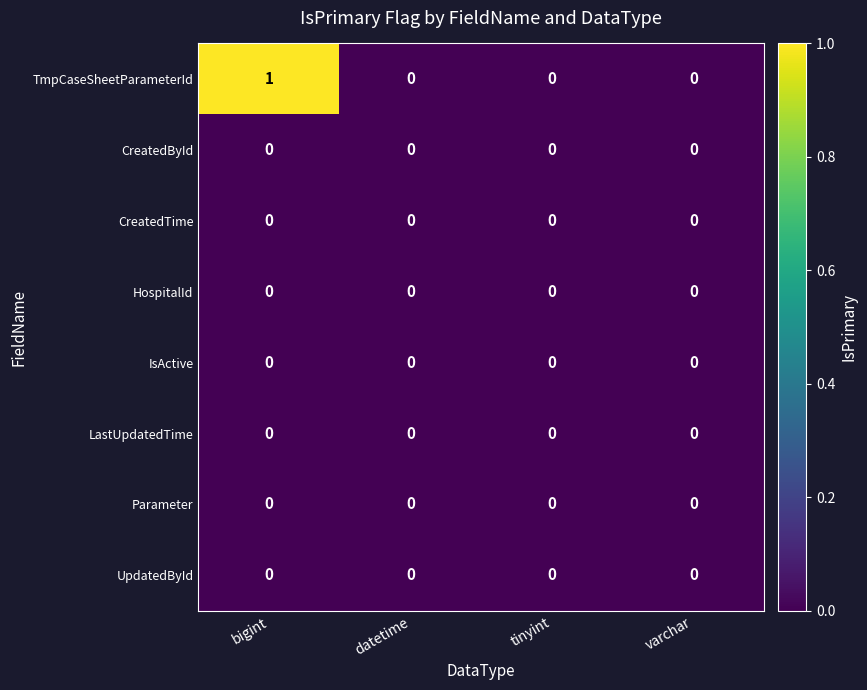

Between bigint and varchar, which series saw the biggest shift?

TmpCaseSheetParameterId